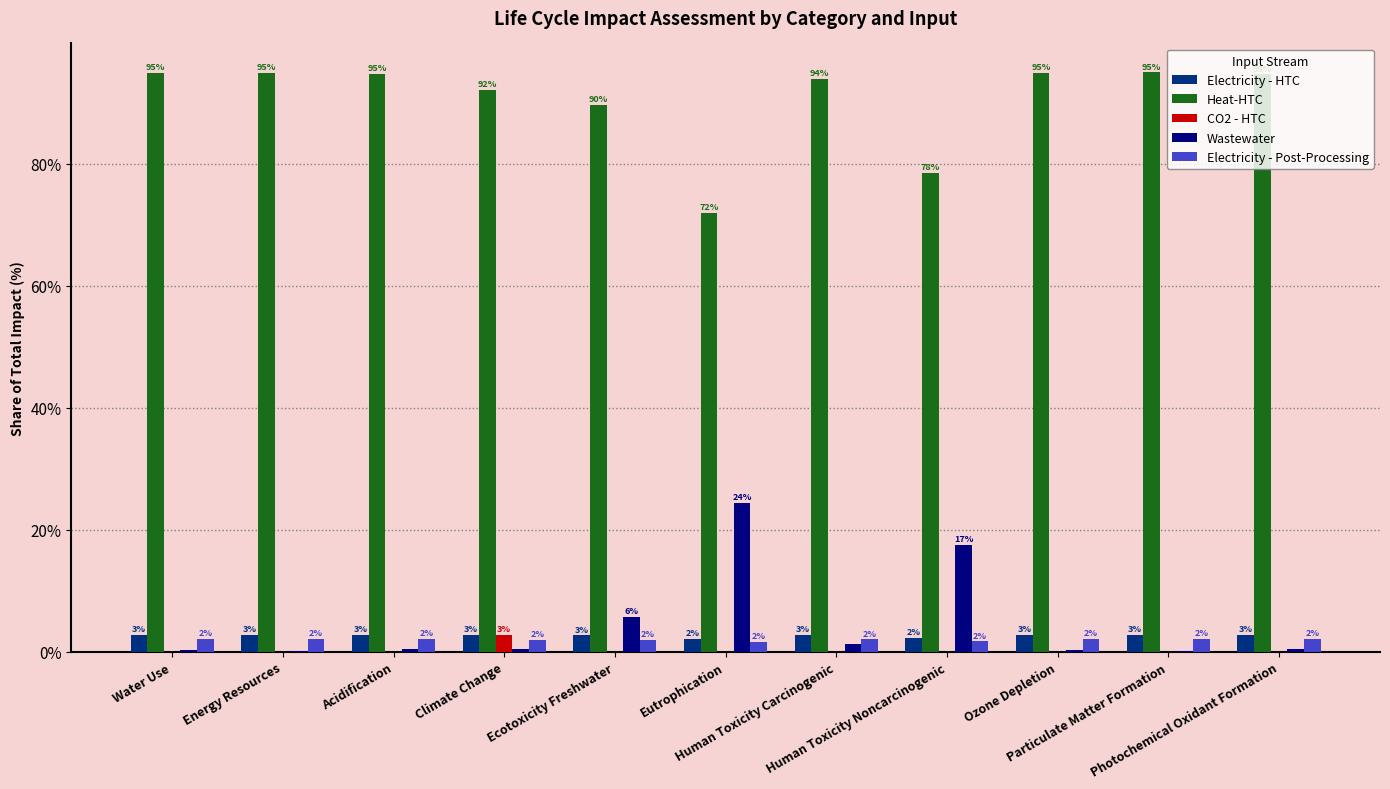

What is the greatest value displayed?

94.9